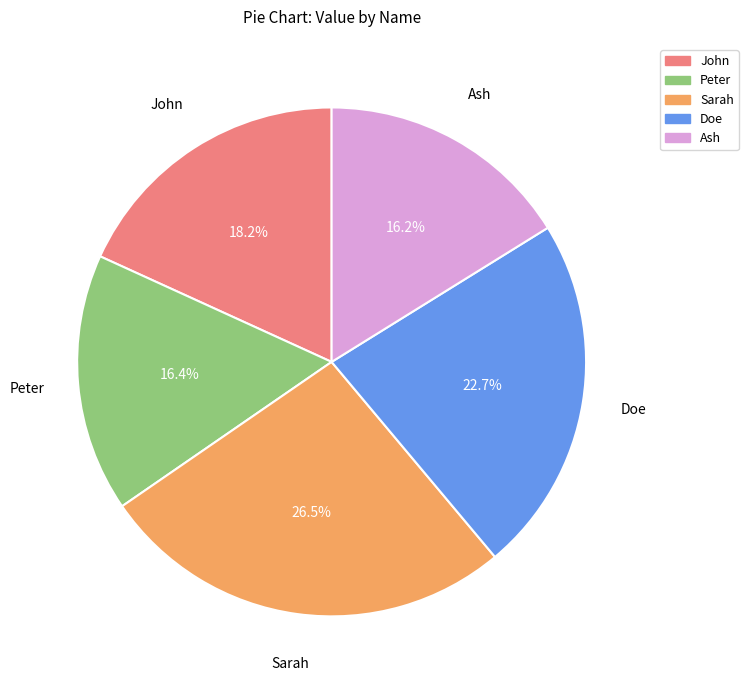

Does any single category account for the majority?

No